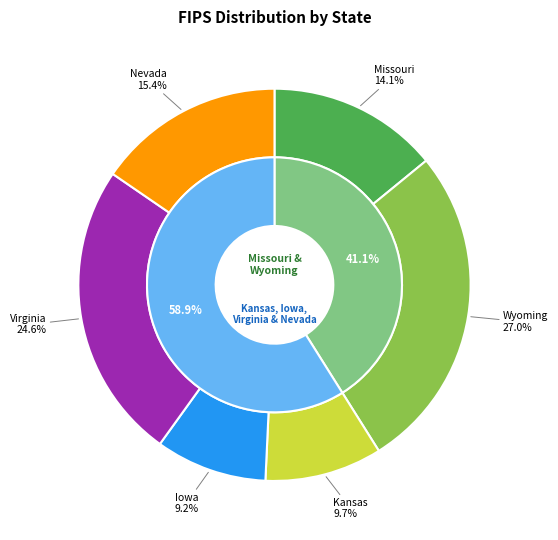

Does any single category account for the majority?

No